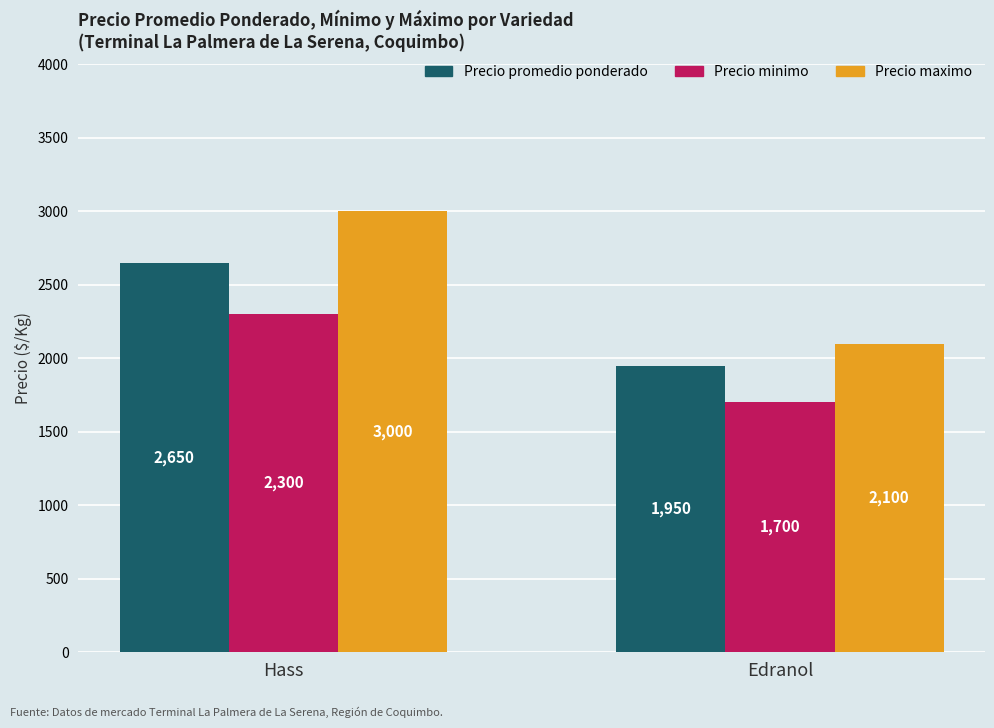

What are all the series names shown in the legend?

Precio promedio ponderado, Precio minimo, Precio maximo